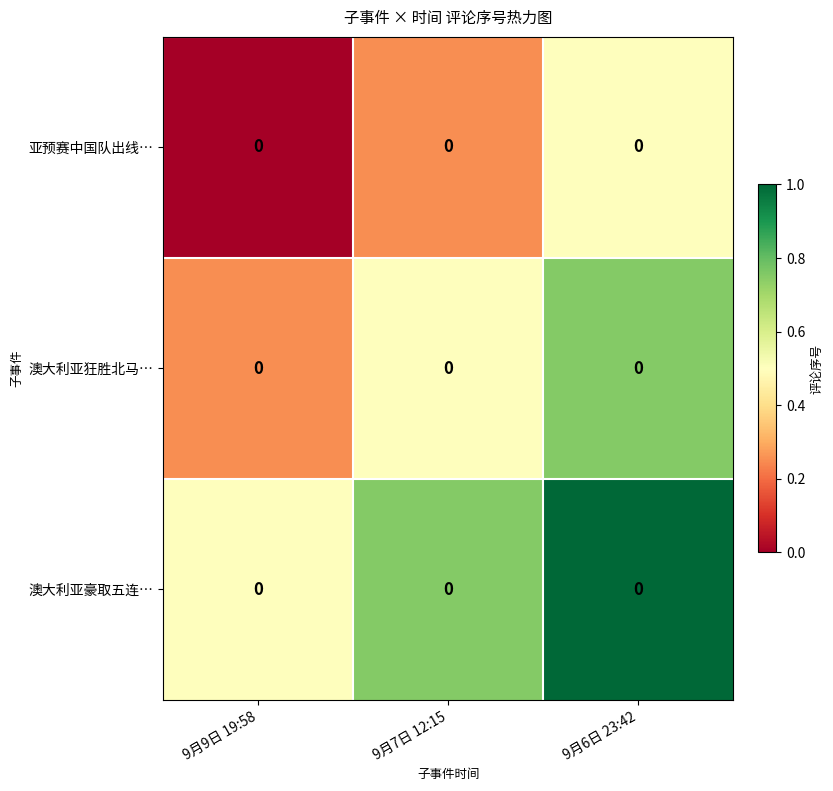

Which series has the largest range (max minus min)?

亚预赛中国队出线…